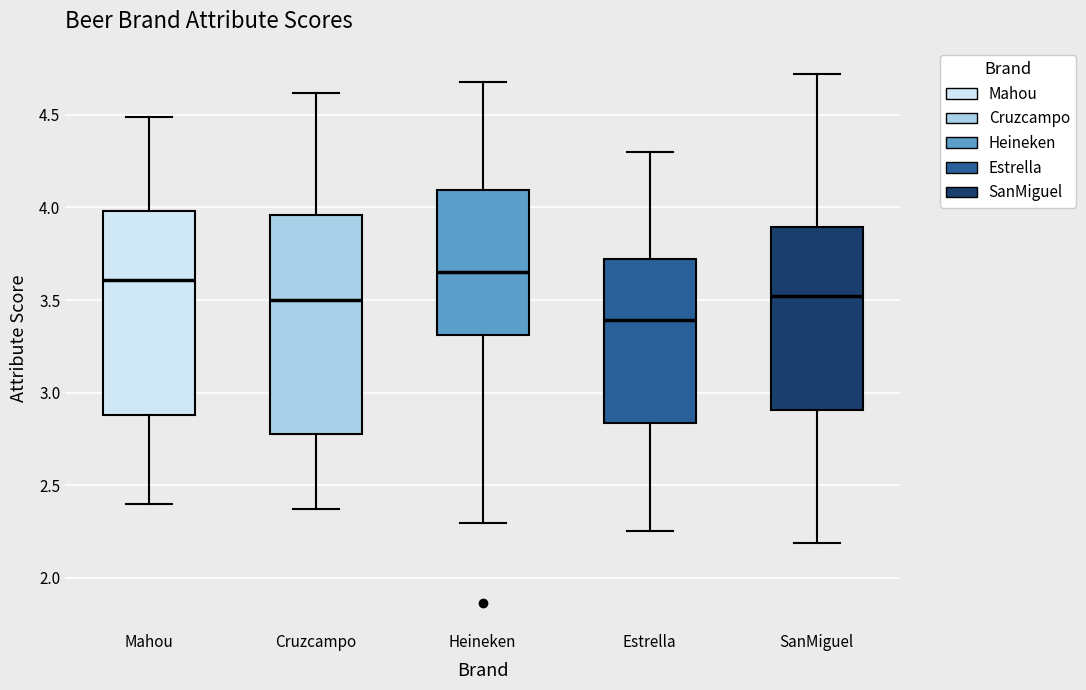

Which box's median line is the lowest?

Estrella